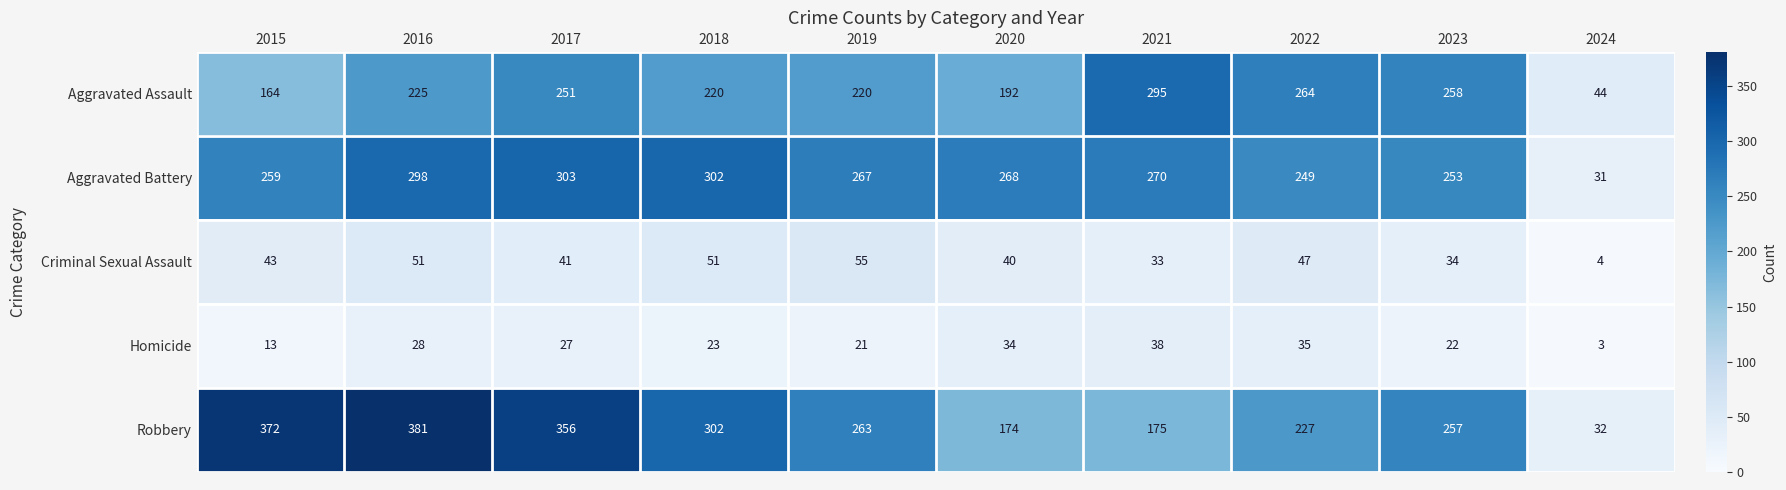

What is the sum of the Aggravated Battery values at 2023 and 2021?

523